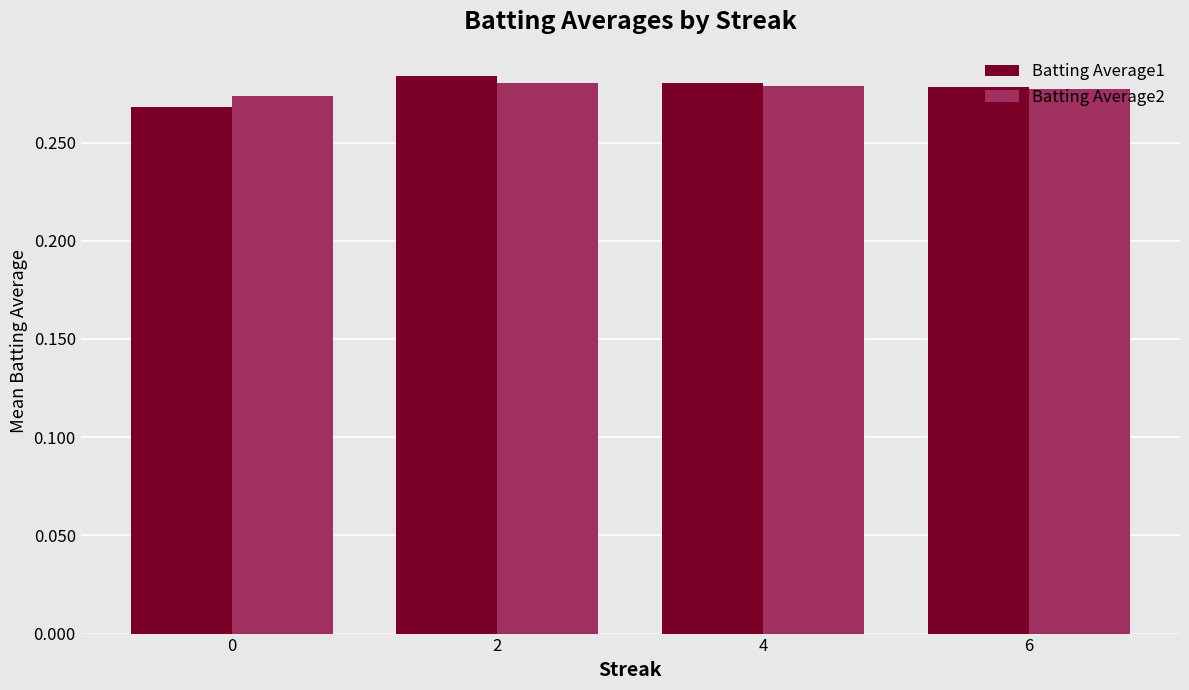

Does the chart contain any negative values?

No